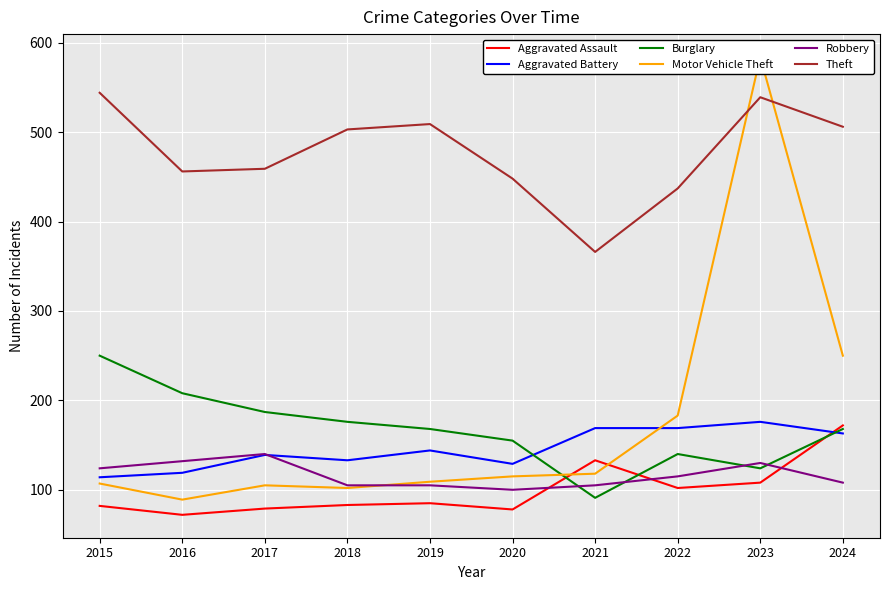

Reading left to right, extract all data points from this chart.

Aggravated Assault: 2015=82	2016=72	2017=79	2018=83	2019=85	2020=78	2021=133	2022=102	2023=108	2024=172
Aggravated Battery: 2015=114	2016=119	2017=139	2018=133	2019=144	2020=129	2021=169	2022=169	2023=176	2024=163
Burglary: 2015=250	2016=208	2017=187	2018=176	2019=168	2020=155	2021=91	2022=140	2023=124	2024=168
Motor Vehicle Theft: 2015=107	2016=89	2017=105	2018=102	2019=109	2020=115	2021=118	2022=183	2023=584	2024=250
Robbery: 2015=124	2016=132	2017=140	2018=105	2019=105	2020=100	2021=105	2022=115	2023=130	2024=108
Theft: 2015=544	2016=456	2017=459	2018=503	2019=509	2020=448	2021=366	2022=437	2023=539	2024=506